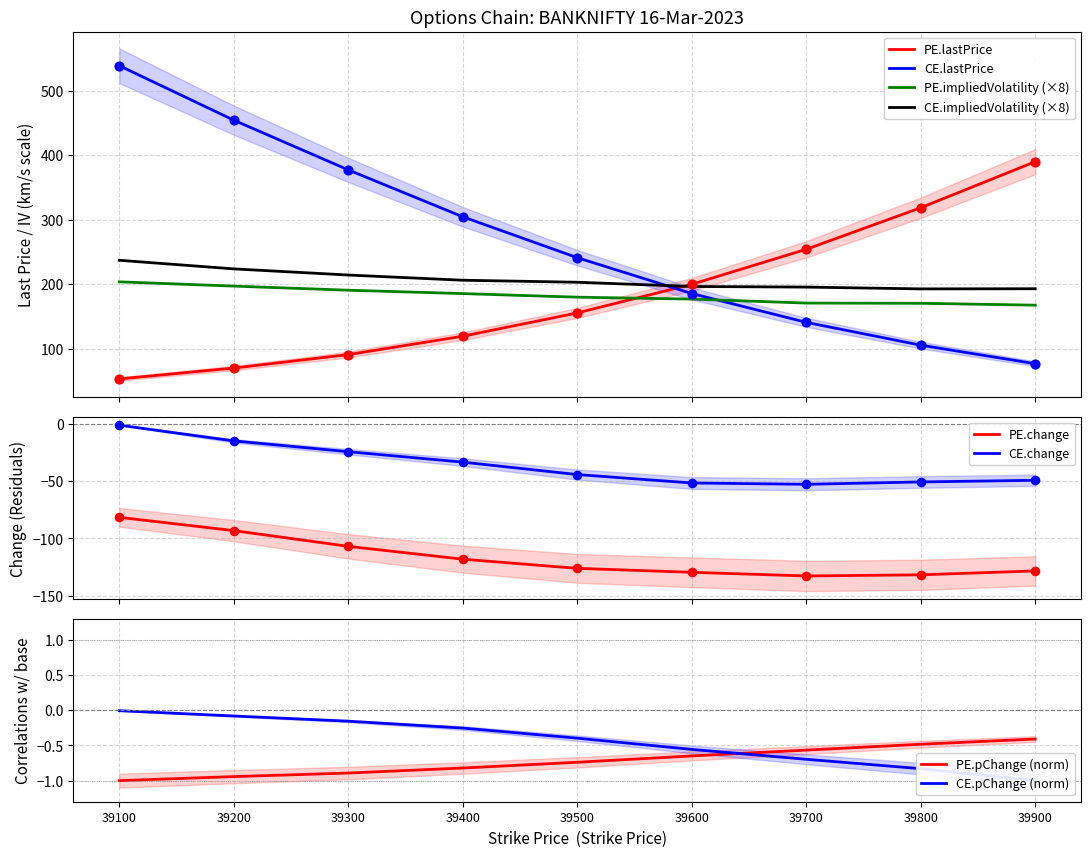

Which series has the widest spread of Y values?

CE.lastPrice